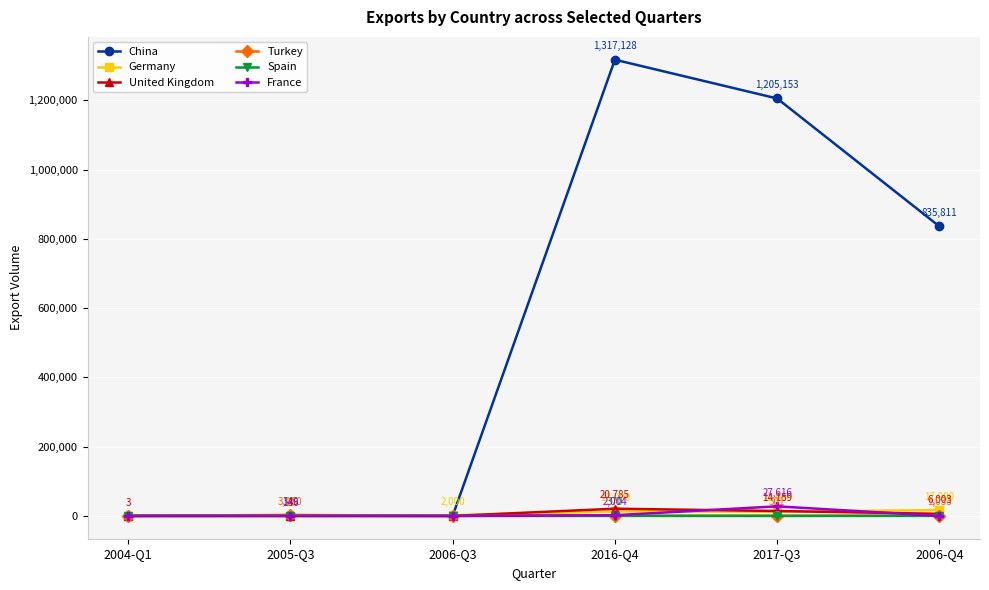

What is the difference between the maximum and second lowest values in the China series?

1317128